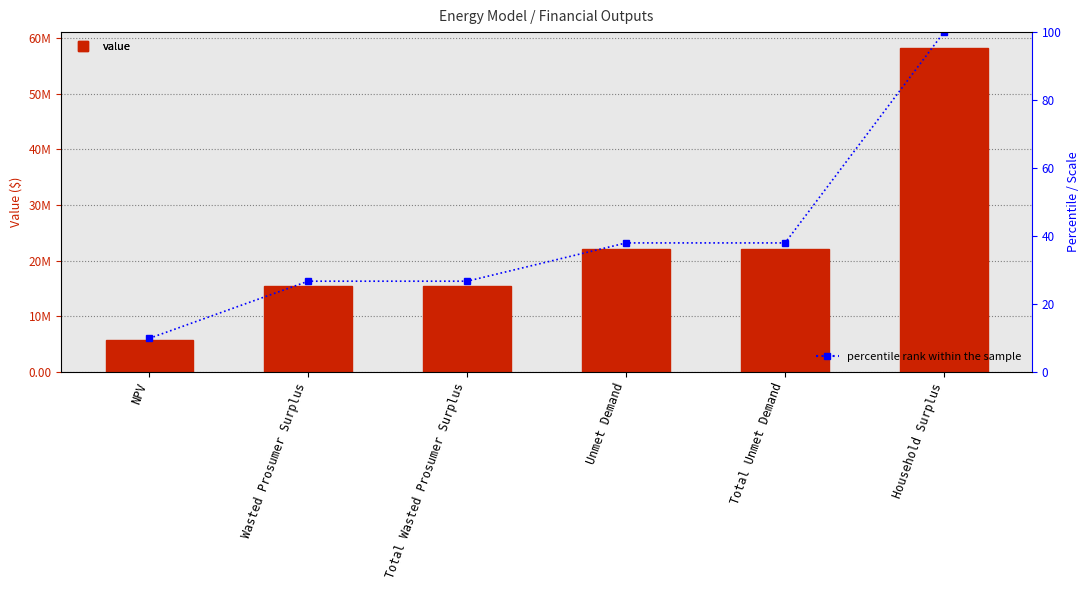

What is the greatest value displayed?

58213380.6